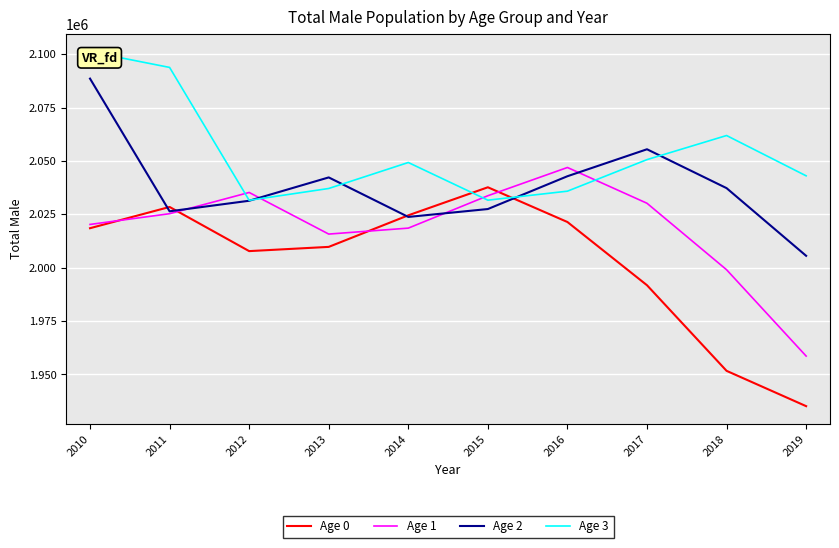

The Age 2 series shows 3391277 at 2017. True or false?

False